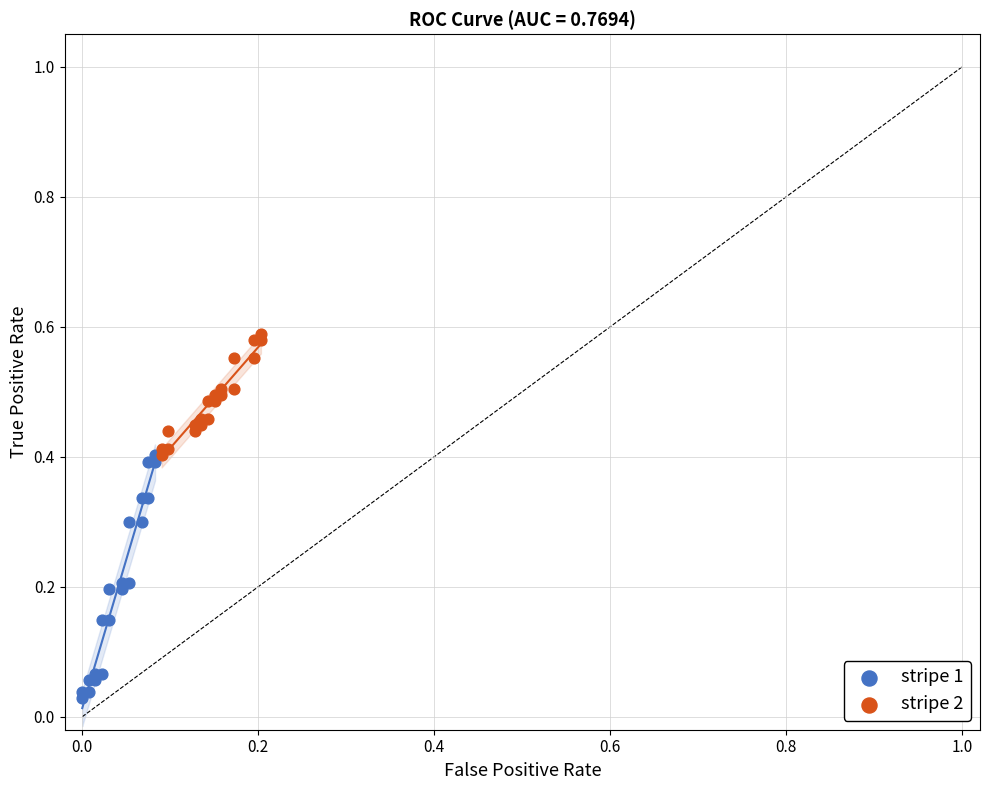

Which series reaches the maximum Y coordinate?

stripe 2